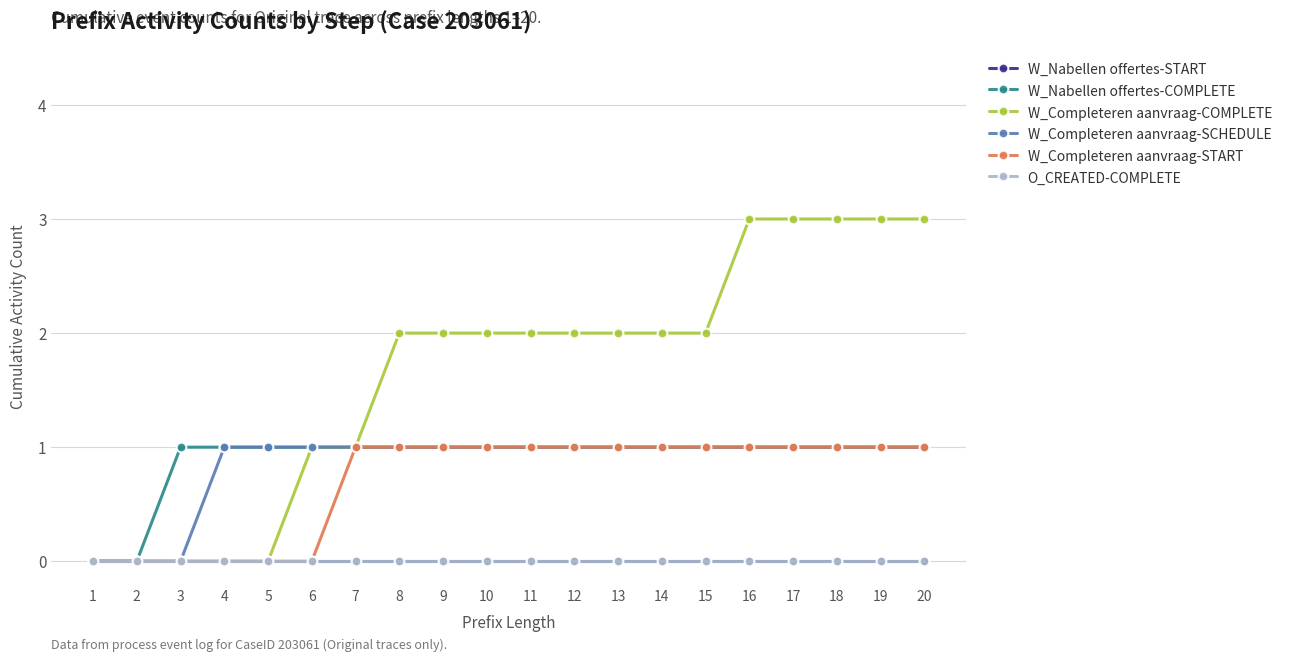

Rank the categories by W_Completeren aanvraag-START value from lowest to highest.

1, 2, 3, 4, 5, 6, 7, 8, 9, 10, 11, 12, 13, 14, 15, 16, 17, 18, 19, 20